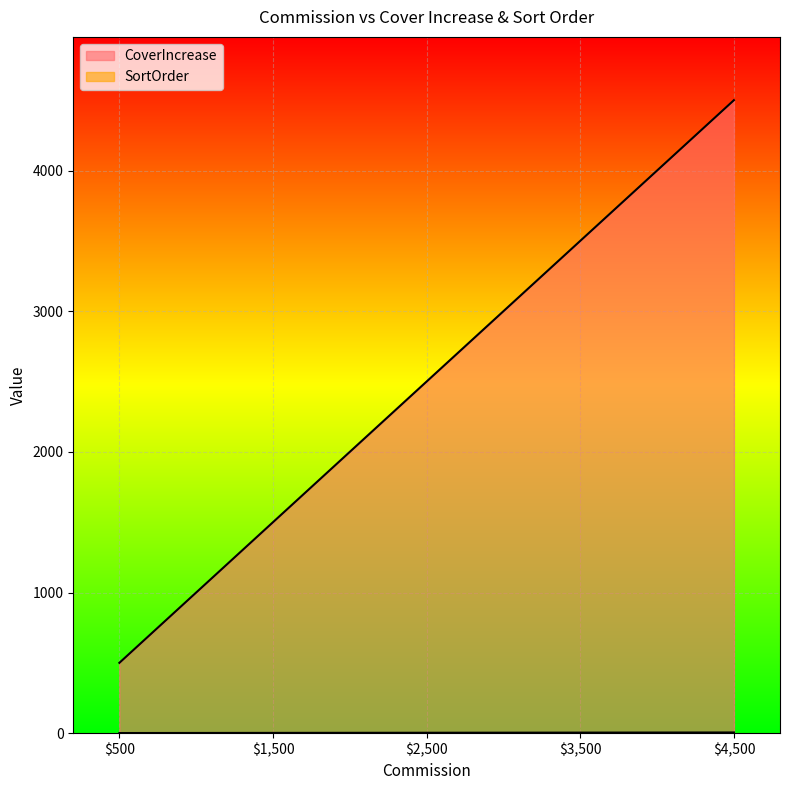

Is it true that SortOrder equals 1 at $500?

False